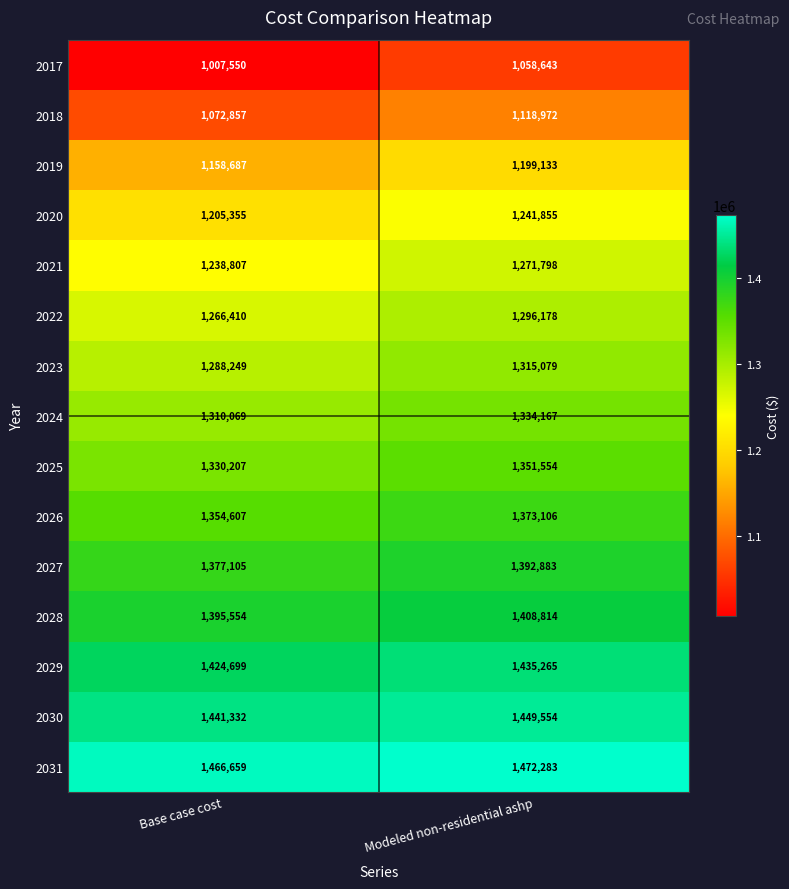

What is the total value across all series at Base case cost?

19338147